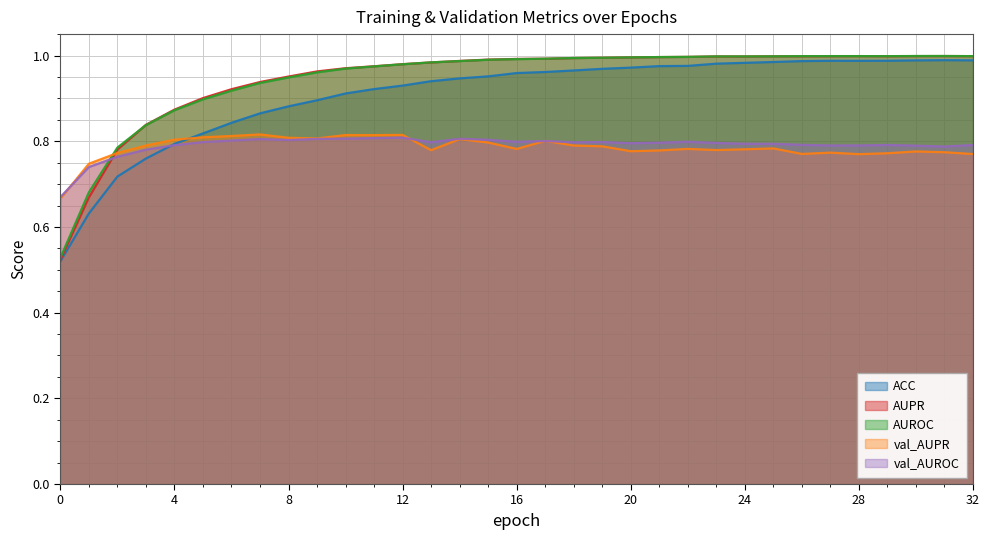

True or false: AUPR and ACC cross at least once.

False